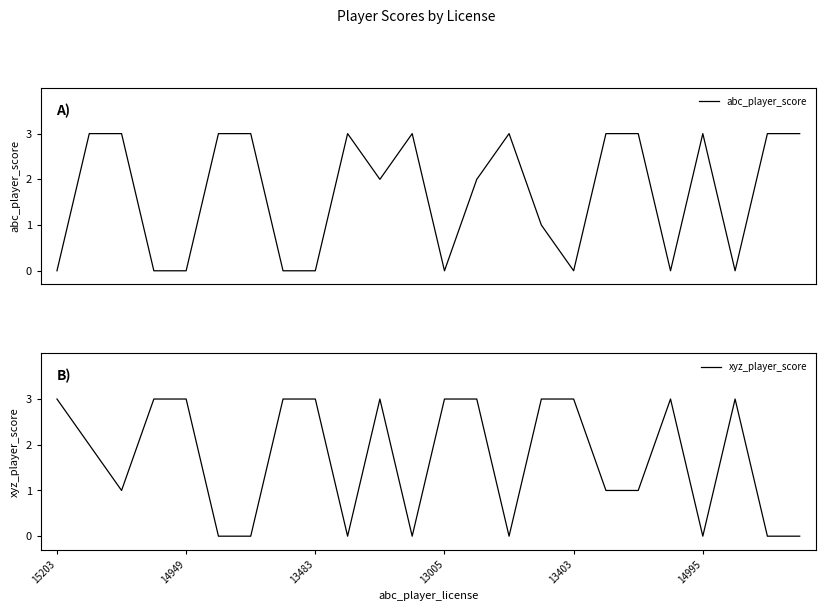

Is it true that xyz_player_score equals 3 at 15203?

True